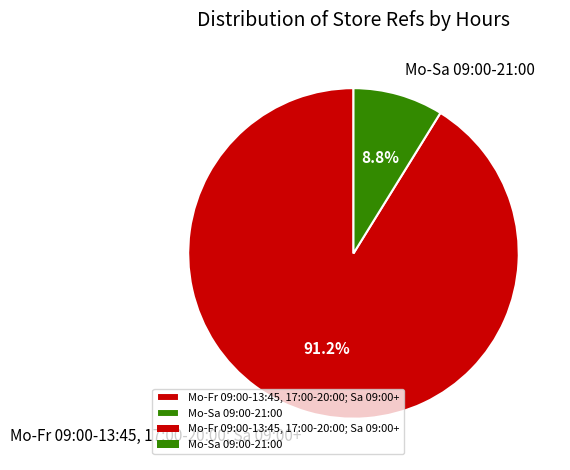

Rank the categories by value from highest to lowest.

Mo-Fr 09:00-13:45, 17:00-20:00; Sa 09:00+, Mo-Sa 09:00-21:00